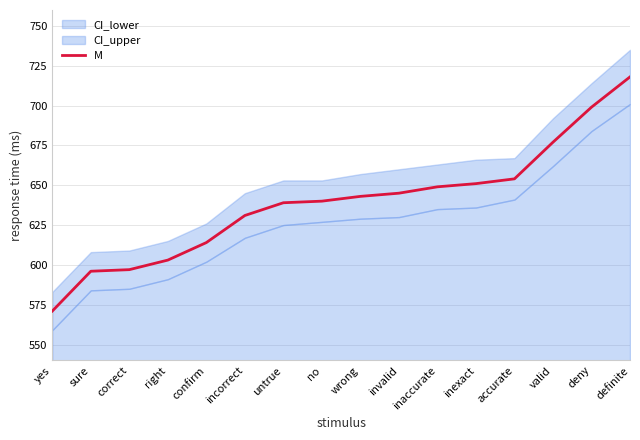

Which label corresponds to the largest value in the chart?

definite